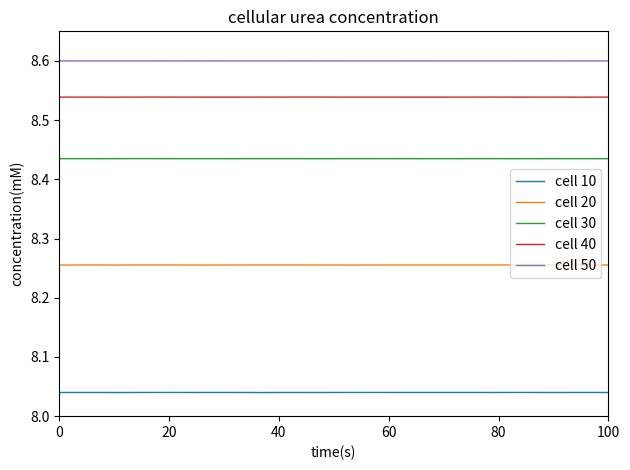

True or false: cell 10 has more than 0 interior local peaks.

True